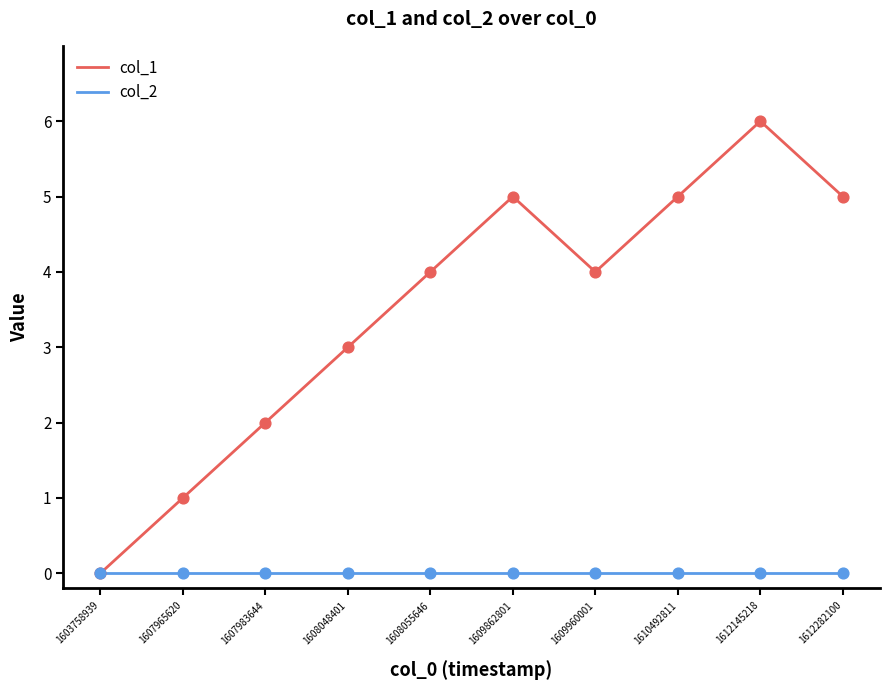

Which series has the largest total across all categories?

col_1